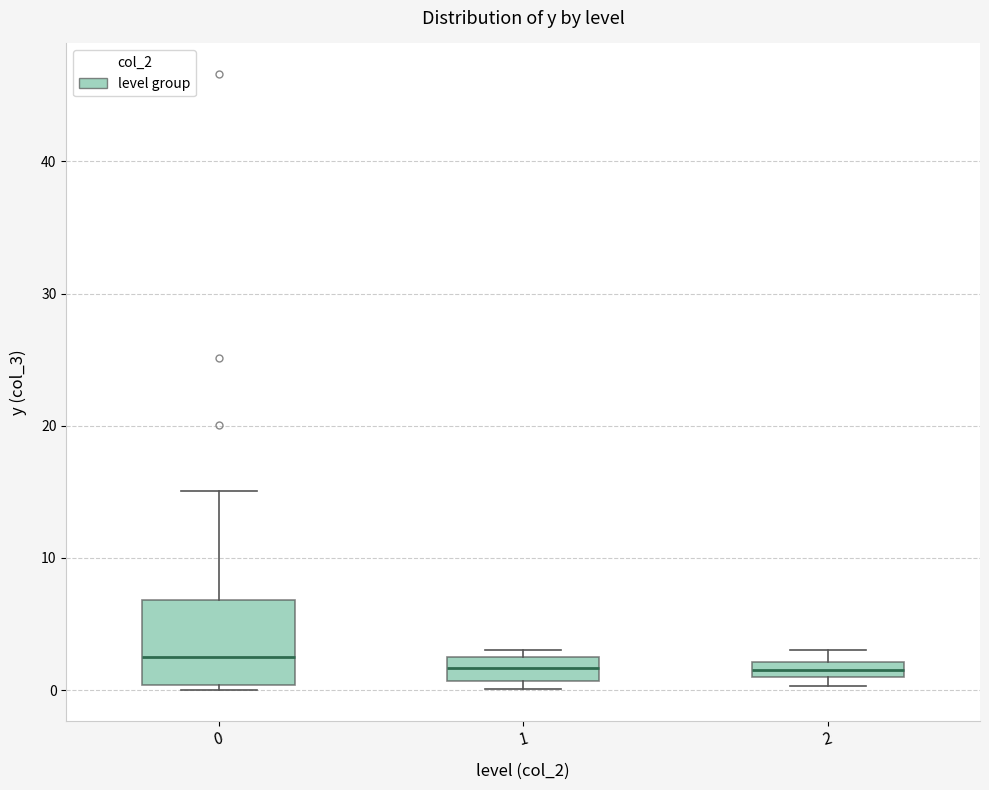

Where is the upper edge of the box at x = 2 on the y-axis? The values are not printed on the chart, so give them approximately, as read against the axis.

2